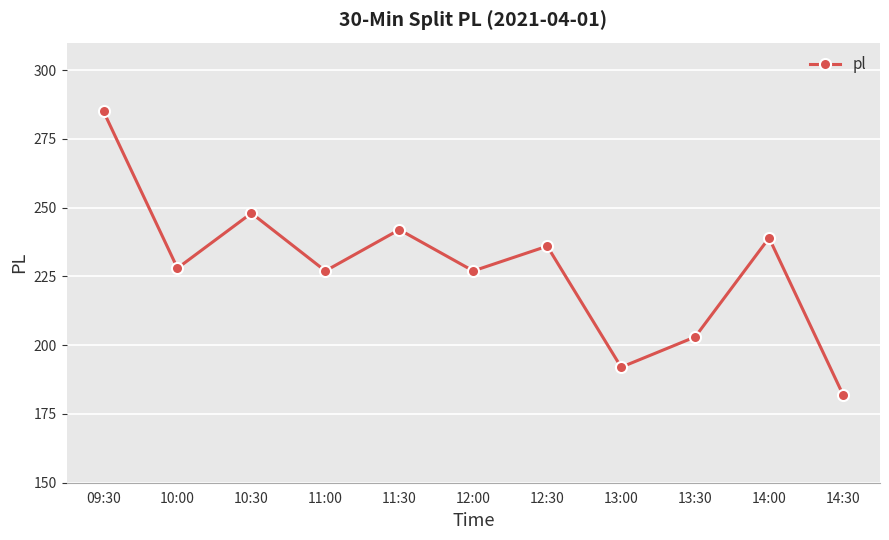

Which category has the lowest value across all series?

14:30